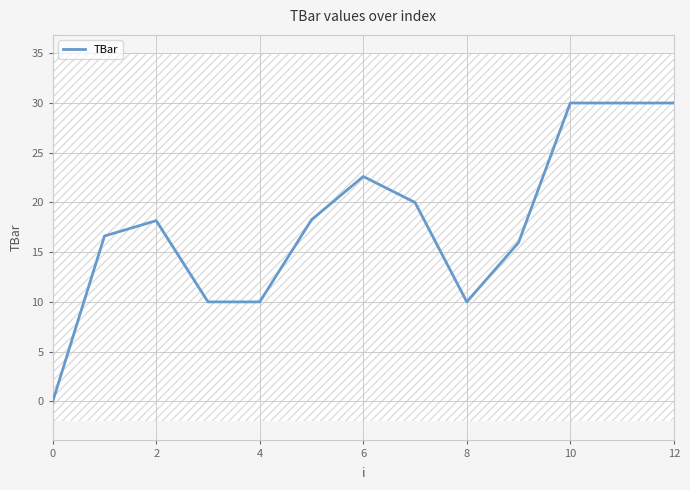

At which label is the value closest to 15?

9